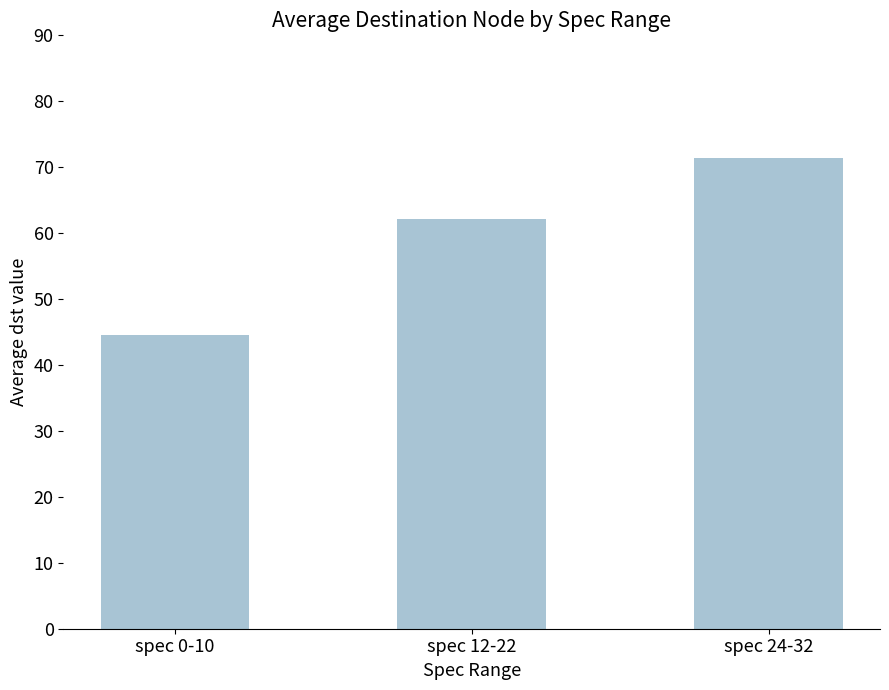

How many categories are shown in the chart?

3